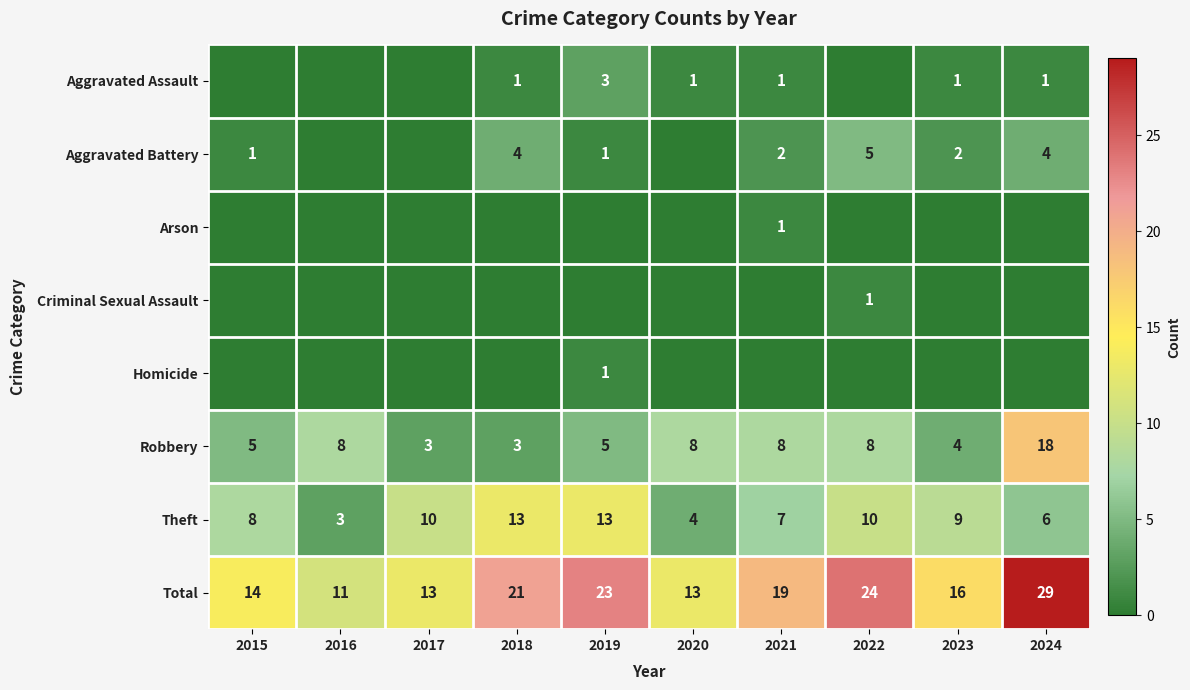

Is it true that Homicide equals 1 at 2019?

True